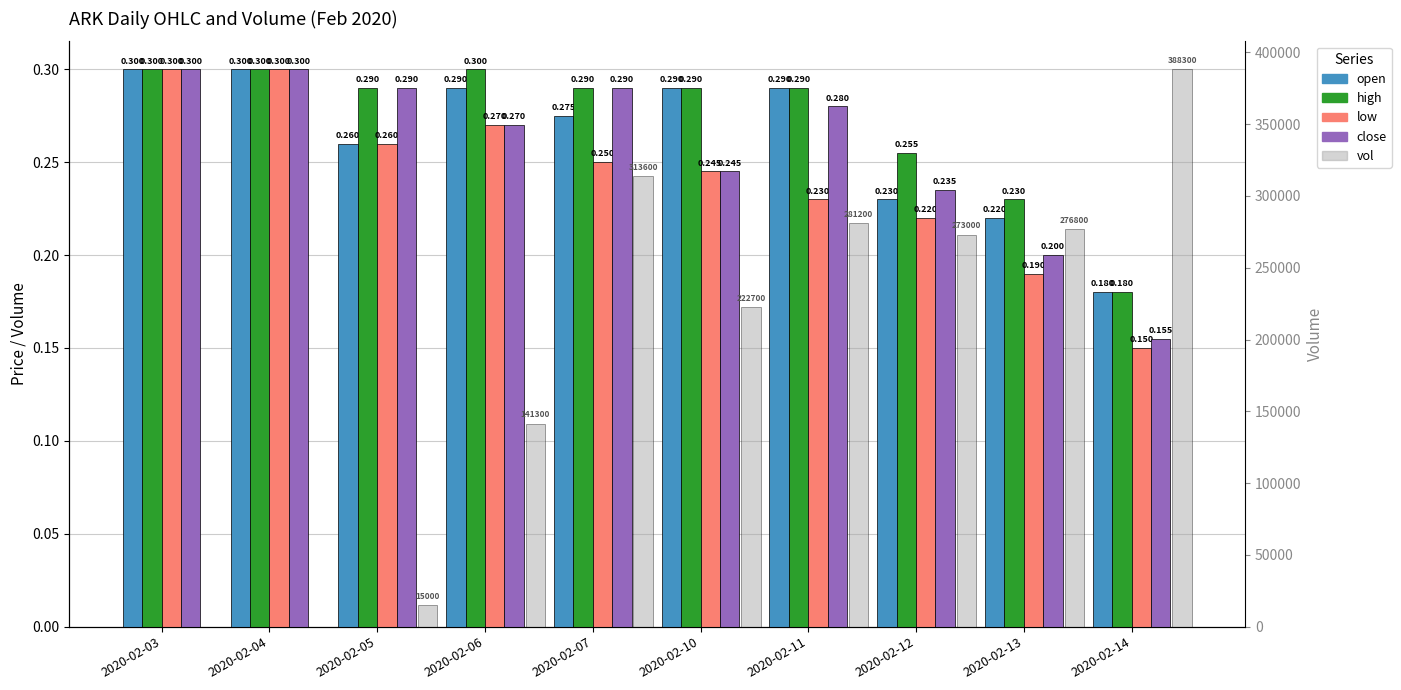

What is the minimum value for open?

0.2